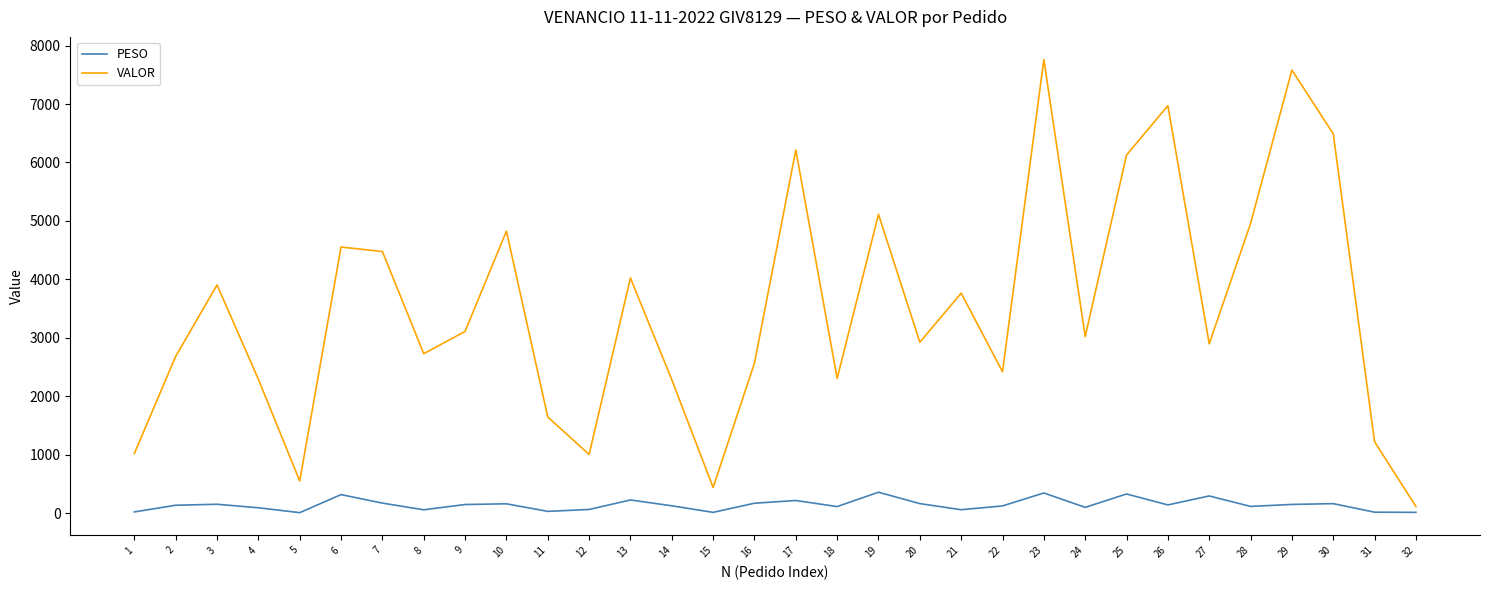

At 22, list the series in order from smallest to largest.

PESO, VALOR